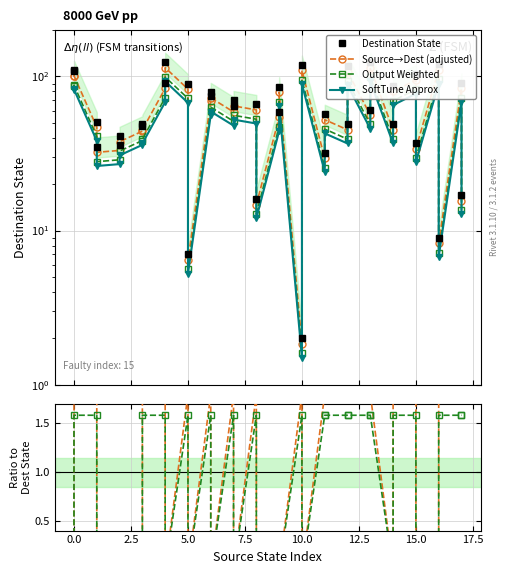

Which series has the largest range (max minus min)?

Destination State